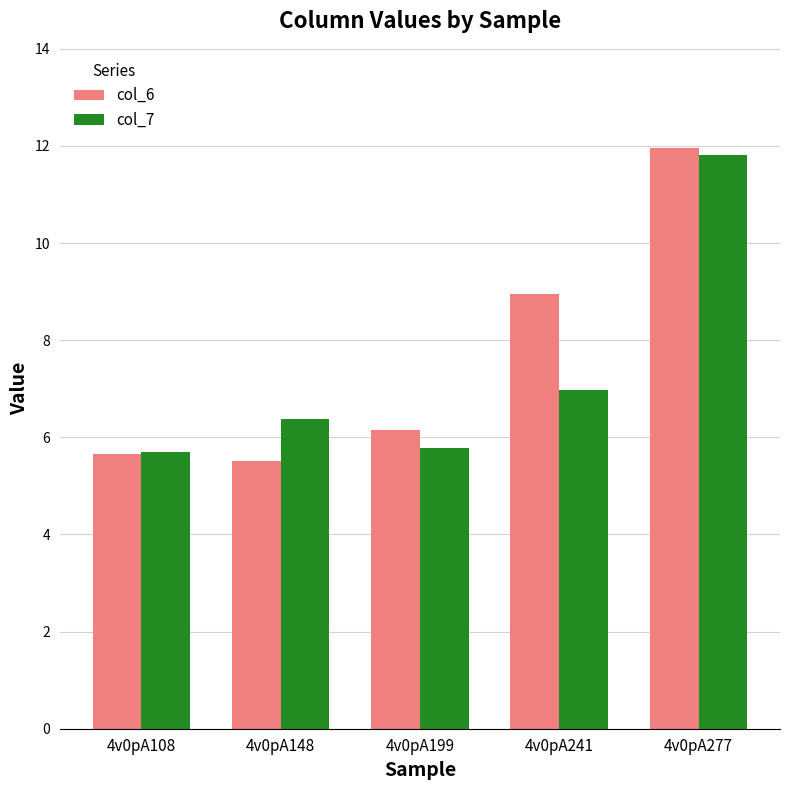

Between 4v0pA199 and 4v0pA241, which series saw the biggest shift?

col_6